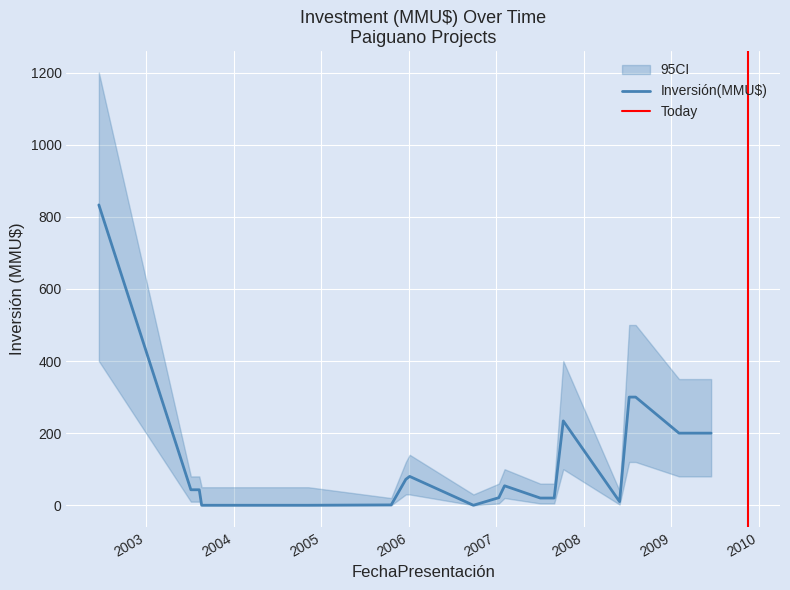

At how many categories does at least one series exceed 372?

4